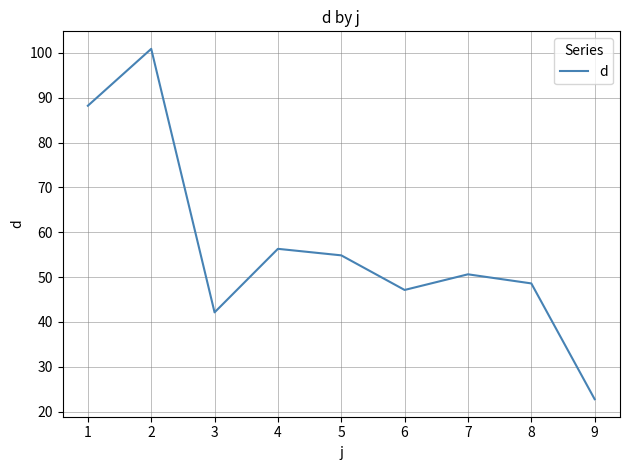

What is the sum of all values?

511.4